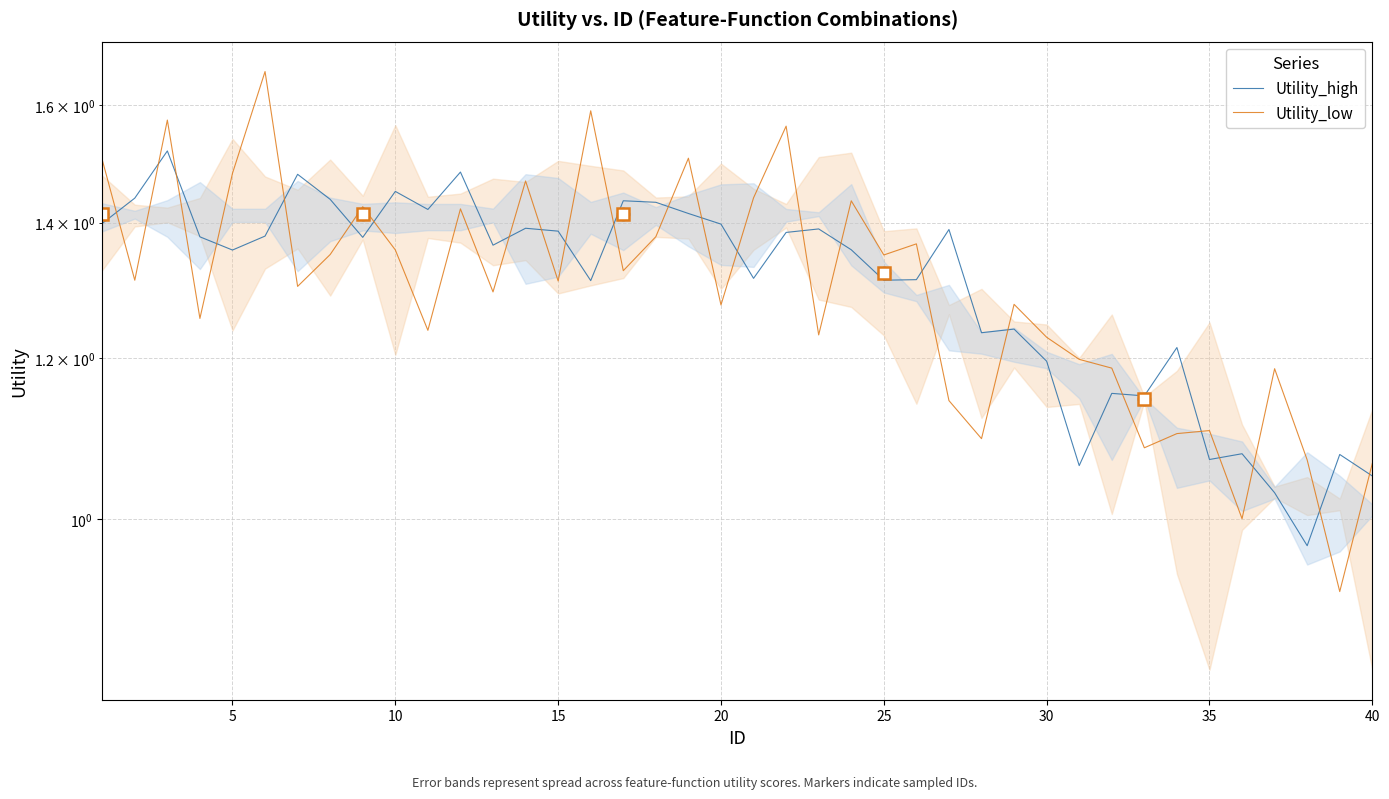

What value does the Utility_low series have at 25?

1.4